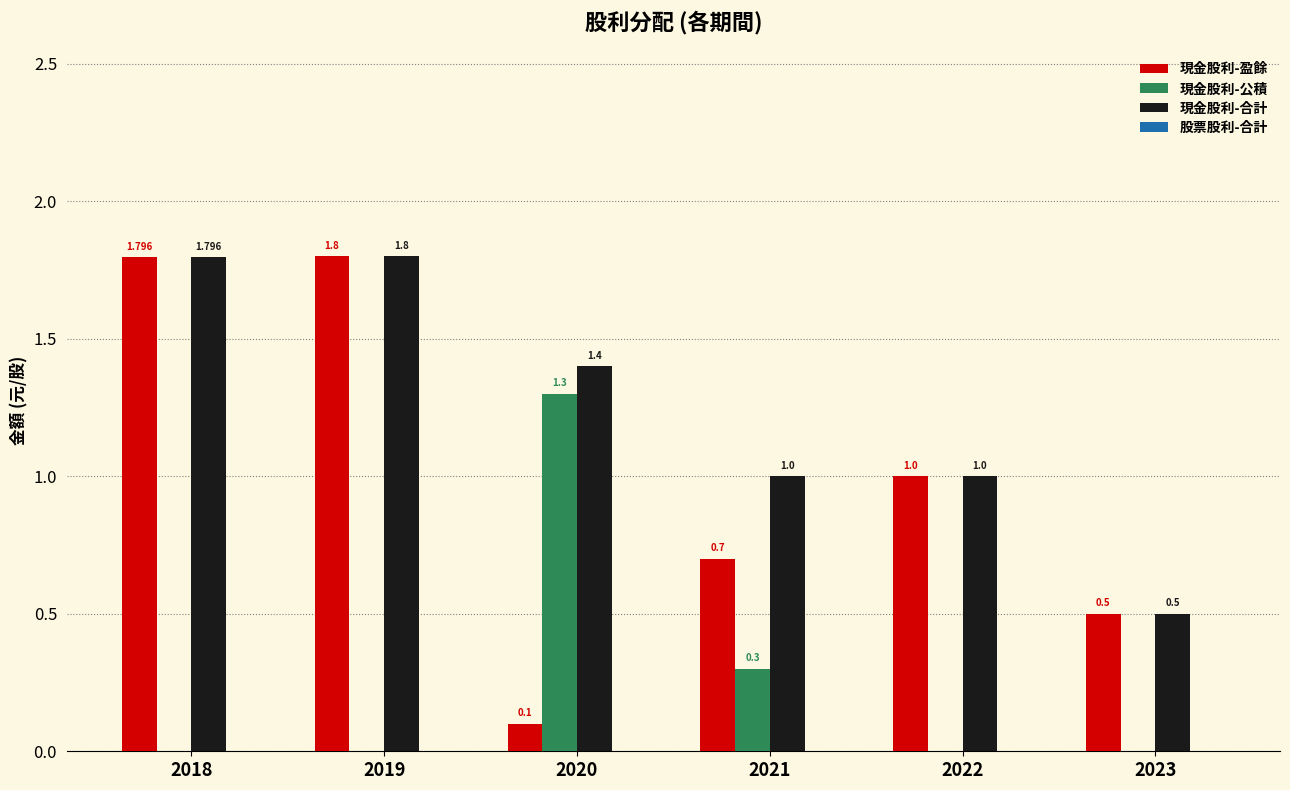

What is the maximum value shown in the chart?

1.8